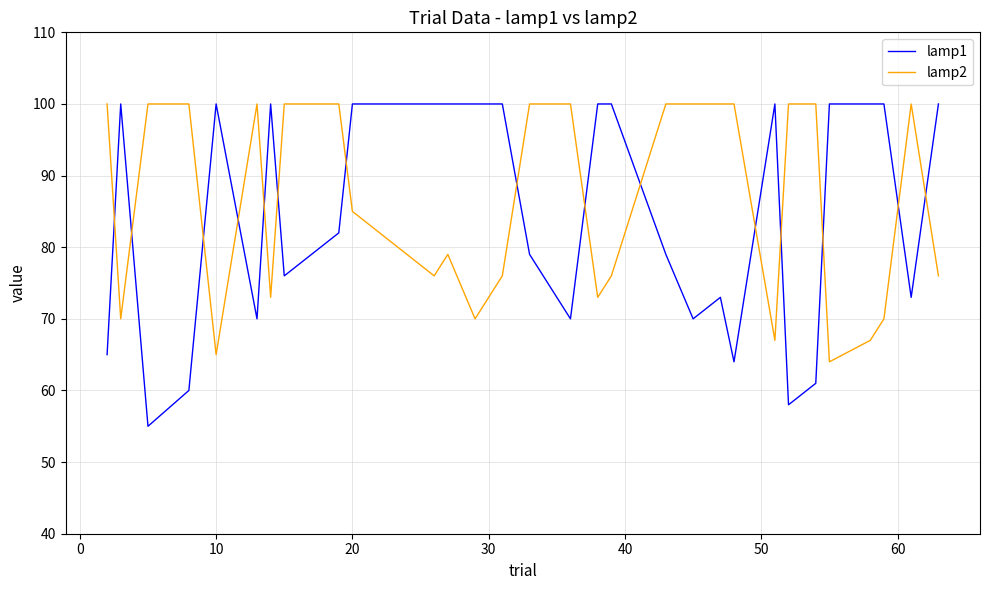

What is the minimum value shown in the chart?

55